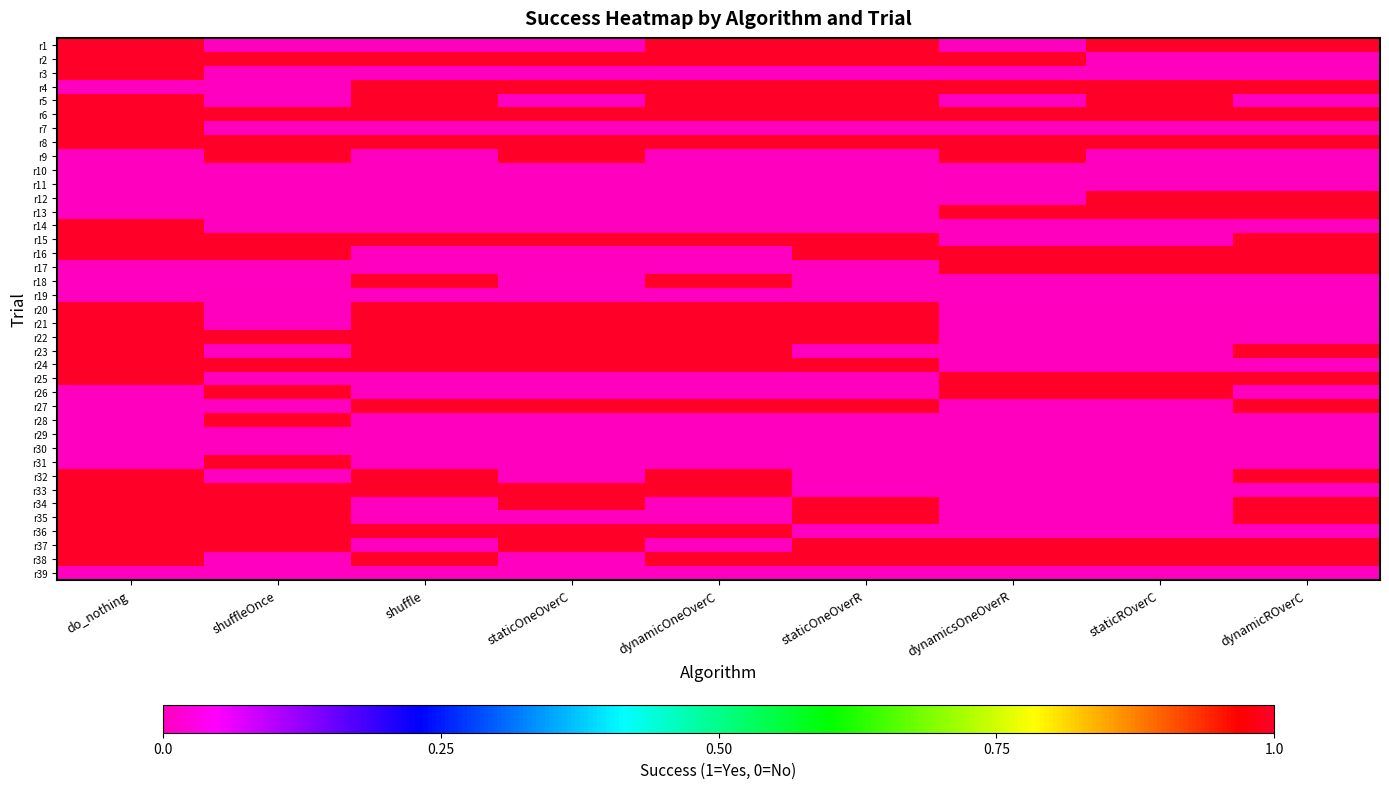

At which category does the chart reach its minimum across all series?

shuffleOnce